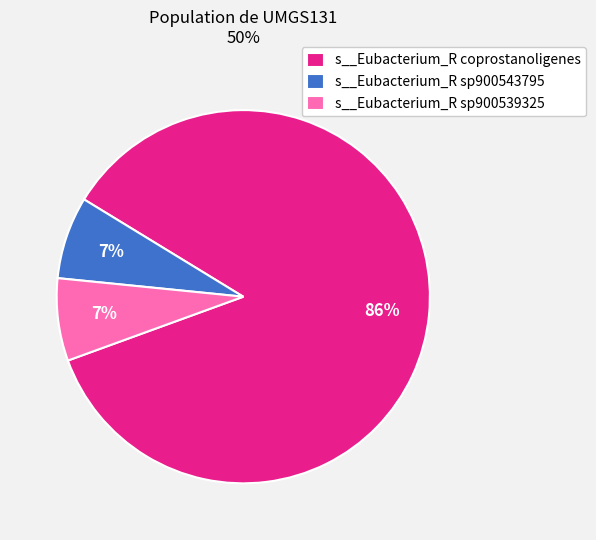

How many segments does this pie chart have?

3